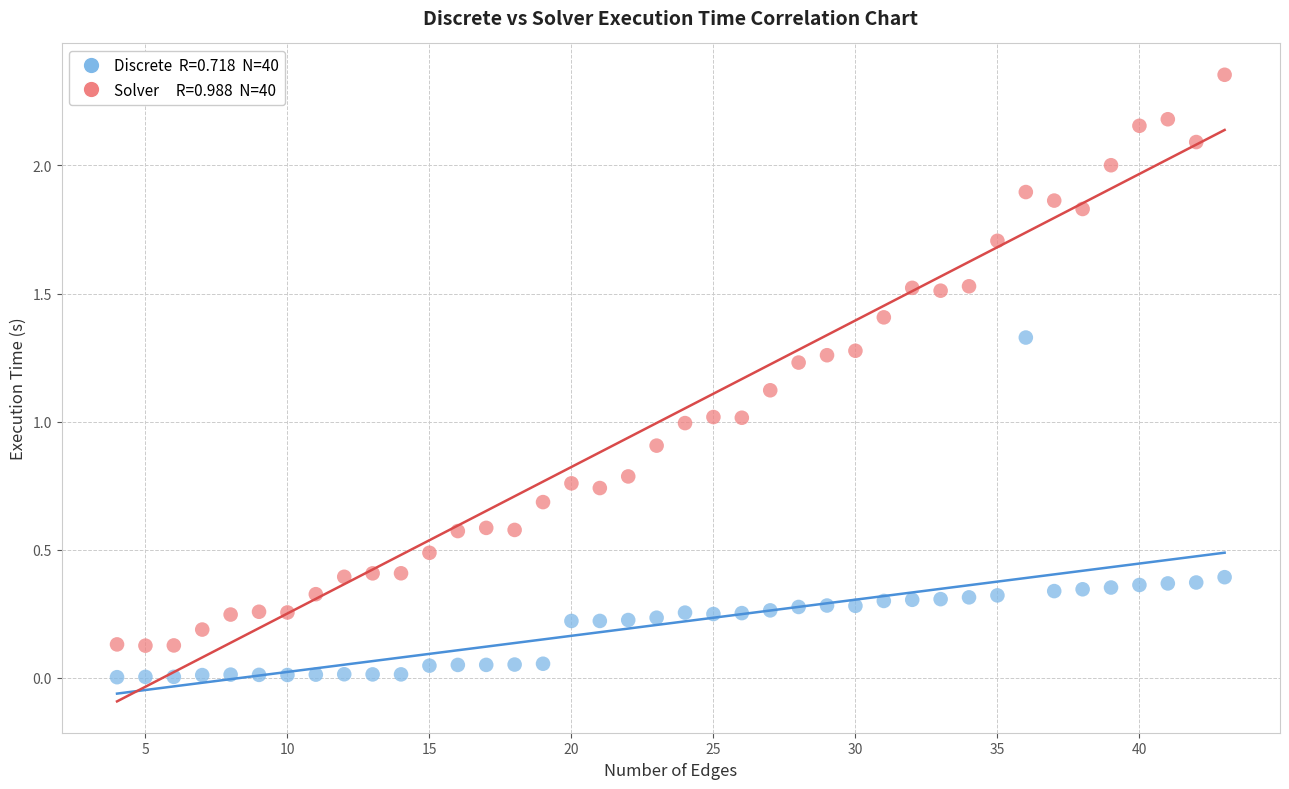

Across all data points, what is the range of X values (max minus min)?

39.0